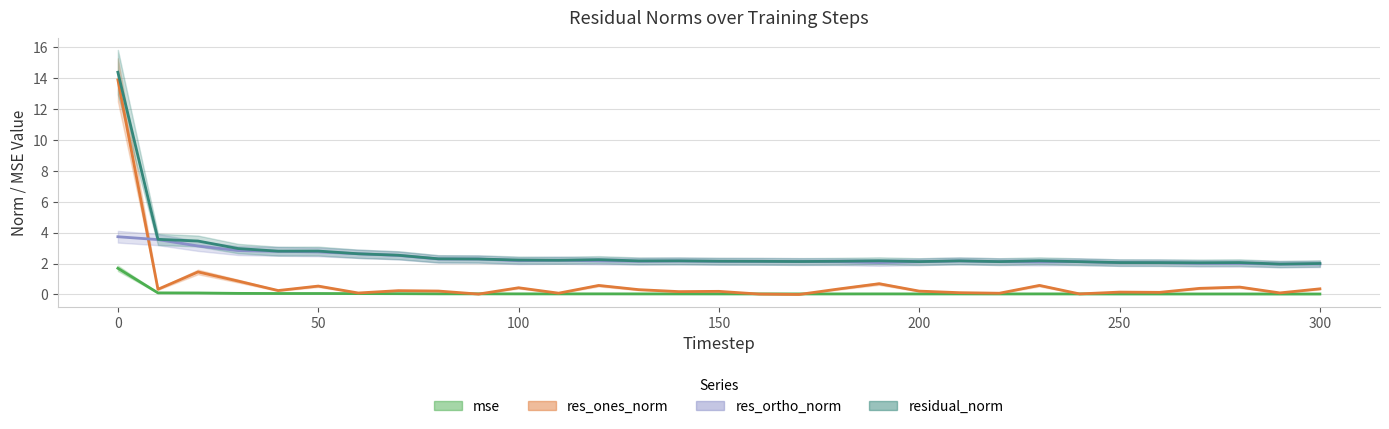

Is the value of res_ones_norm at 100 greater than the value of residual_norm at 22?

No